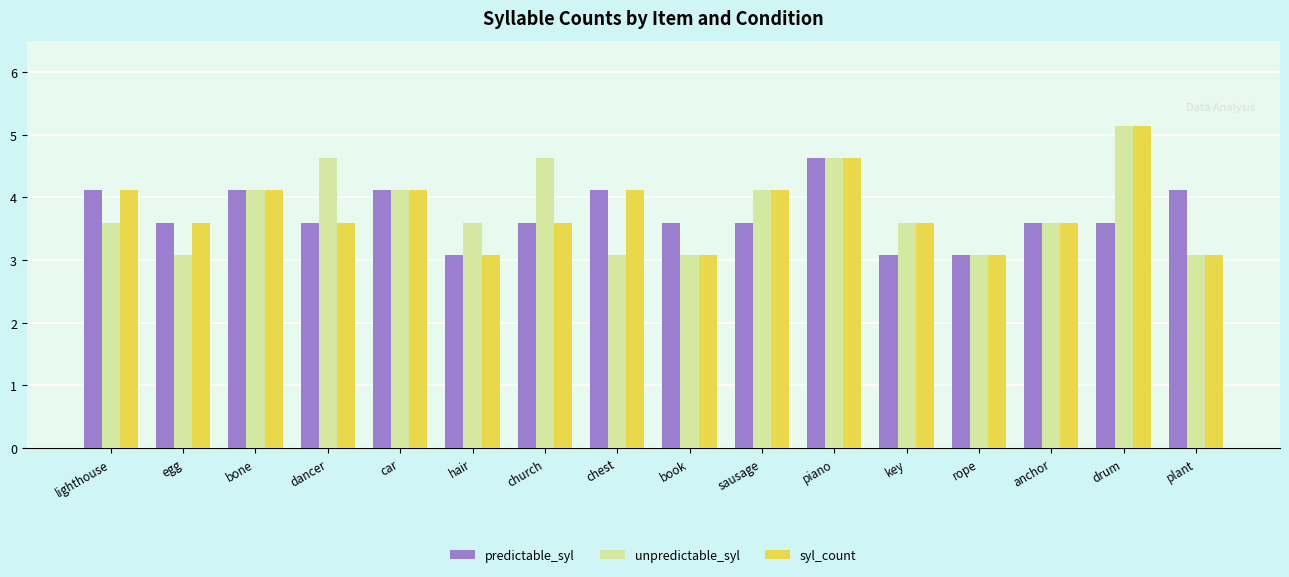

What is the total value across all series at rope?

9.3